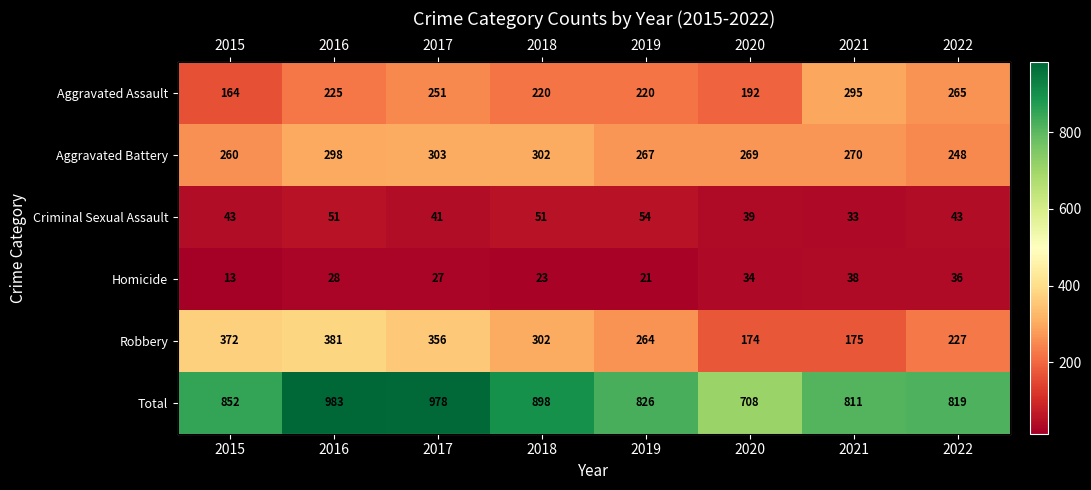

What is the total value across all series at 2018?

1796